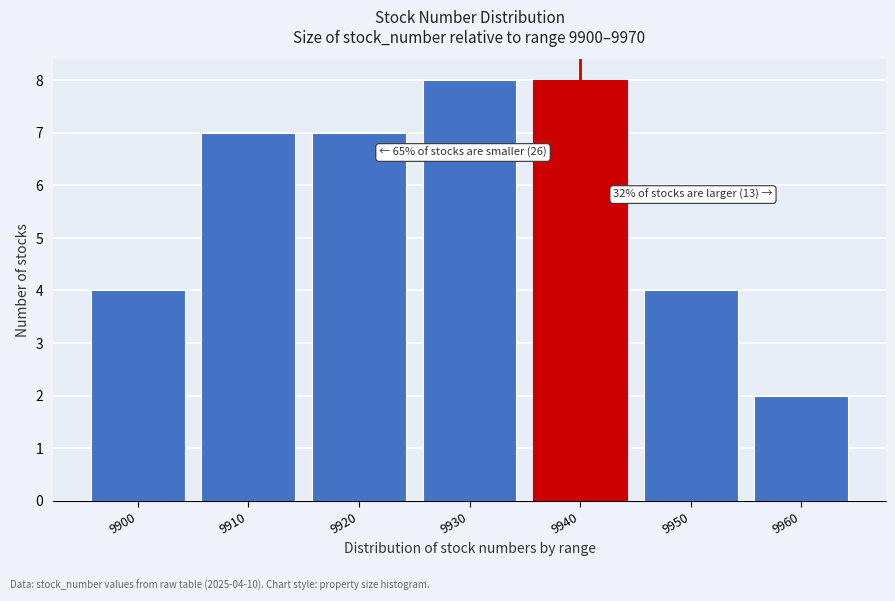

Reading left to right, list all the values displayed in this chart.

4	7	7	8	8	4	2